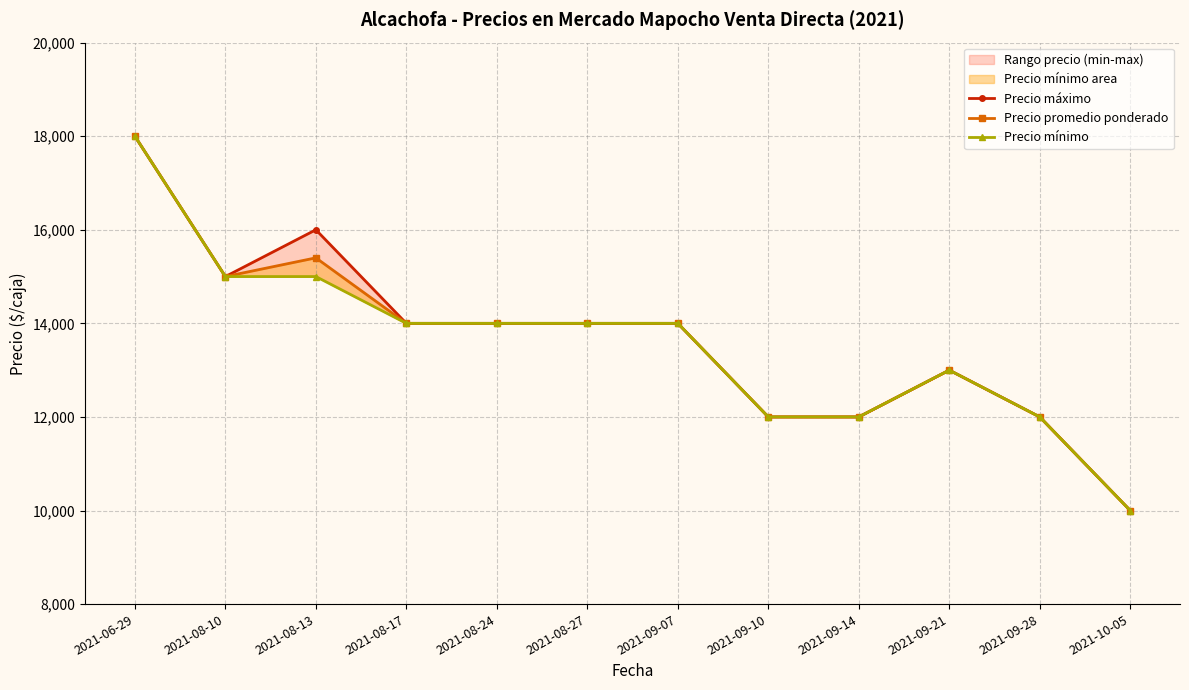

Reading right to left, list all the values displayed in this chart.

Precio máximo: 2021-10-05=10000	2021-09-28=12000	2021-09-21=13000	2021-09-14=12000	2021-09-10=12000	2021-09-07=14000	2021-08-27=14000	2021-08-24=14000	2021-08-17=14000	2021-08-13=16000	2021-08-10=15000	2021-06-29=18000
Precio promedio ponderado: 2021-10-05=10000	2021-09-28=12000	2021-09-21=13000	2021-09-14=12000	2021-09-10=12000	2021-09-07=14000	2021-08-27=14000	2021-08-24=14000	2021-08-17=14000	2021-08-13=15400	2021-08-10=15000	2021-06-29=18000
Precio mínimo: 2021-10-05=10000	2021-09-28=12000	2021-09-21=13000	2021-09-14=12000	2021-09-10=12000	2021-09-07=14000	2021-08-27=14000	2021-08-24=14000	2021-08-17=14000	2021-08-13=15000	2021-08-10=15000	2021-06-29=18000